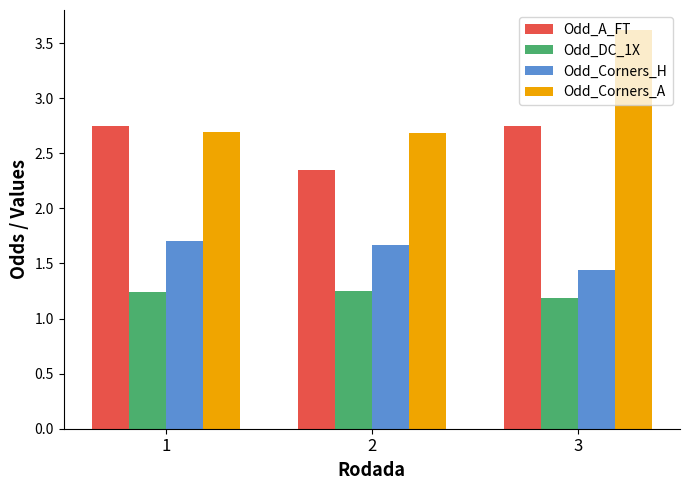

At which label does Odd_Corners_A reach its peak?

3